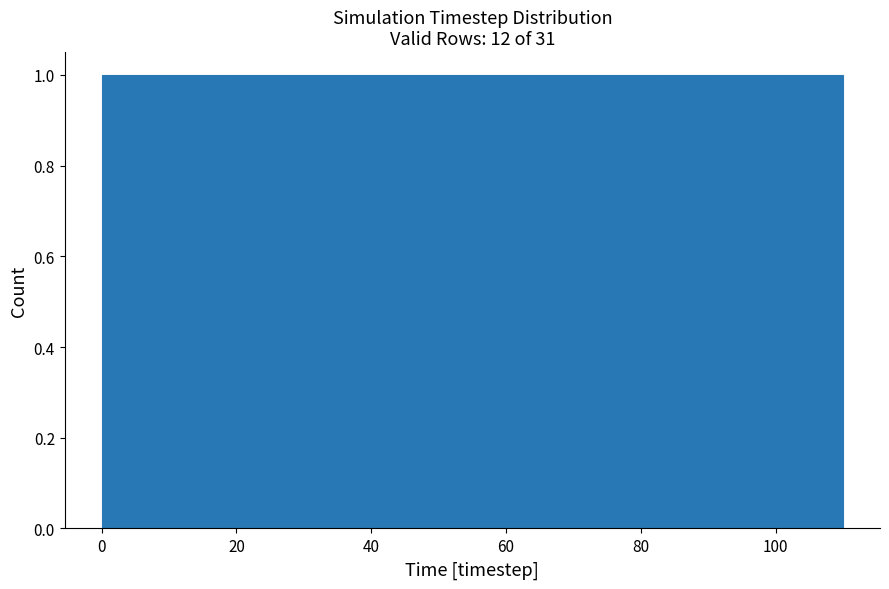

Reading left to right, list every bar in this chart as the range it spans on the x-axis followed by its height. Neither the bar edges nor the heights are printed on the chart, so give them approximately, as read against the axes.

0 to 10: 1
10 to 18: 1
18 to 28: 1
28 to 36: 1
36 to 46: 1
46 to 56: 1
56 to 64: 1
64 to 74: 1
74 to 82: 1
82 to 92: 1
92 to 100: 1
100 to 110: 1